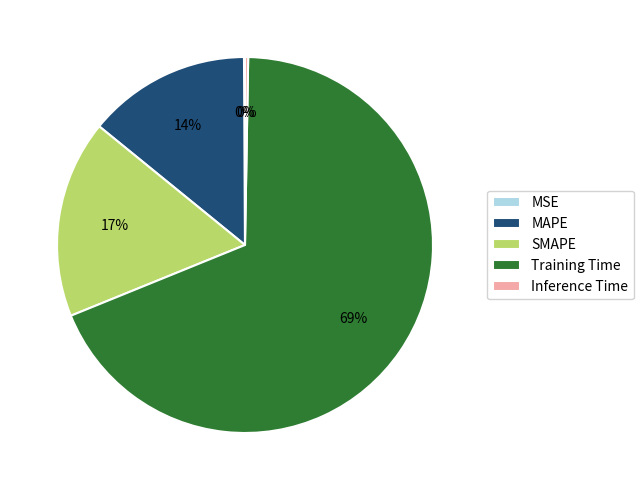

True or false: SMAPE accounts for 17% of the total.

True